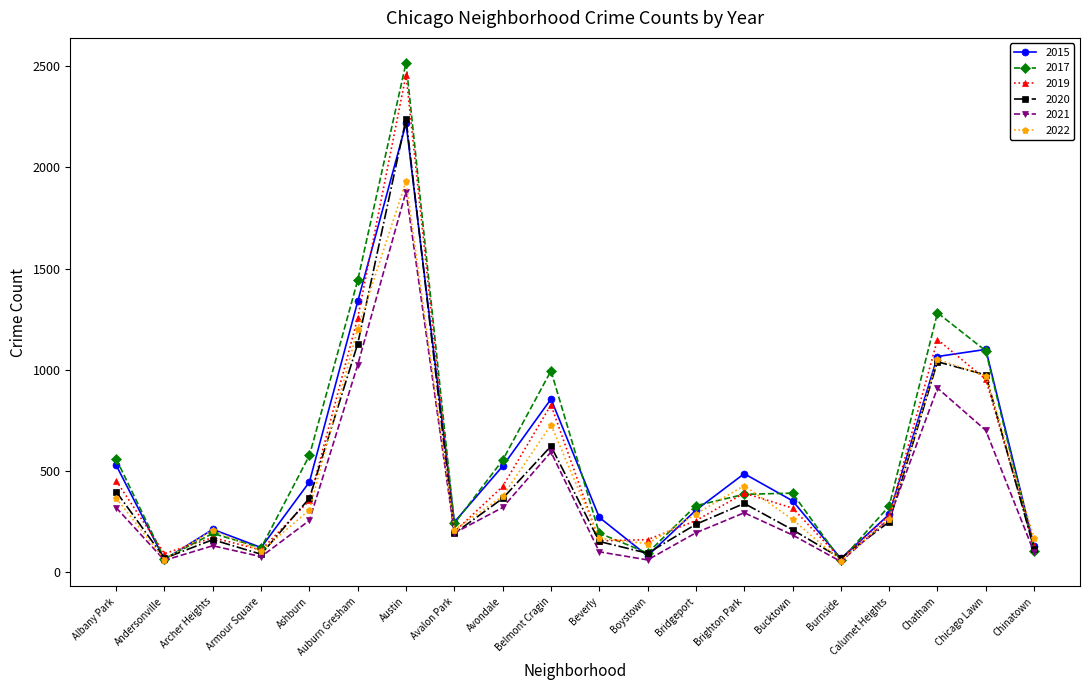

How many interior local peaks does the 2022 series have?

5